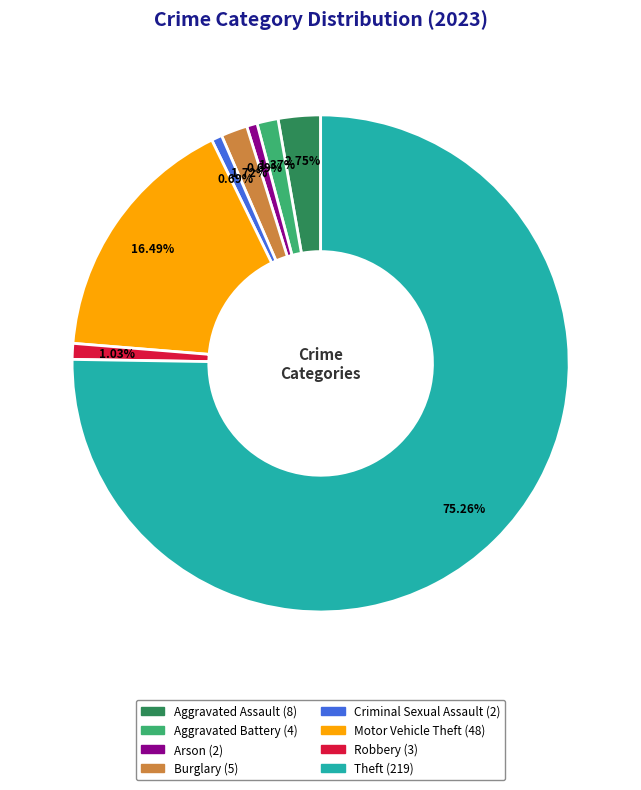

What percentage is the Motor Vehicle Theft slice, to the nearest percent?

16%